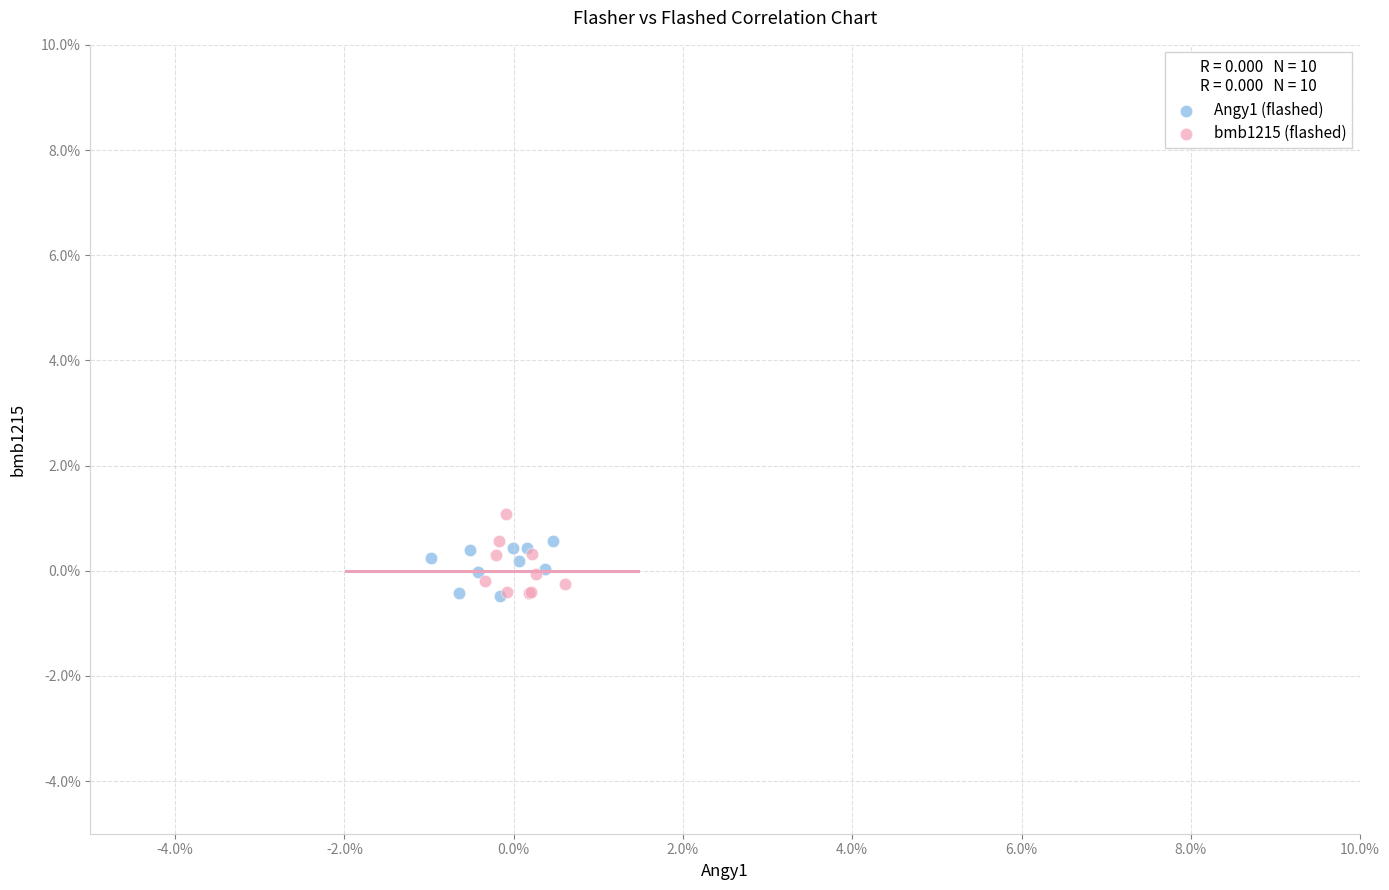

Which series contains the highest Y value?

bmb1215 (flashed)